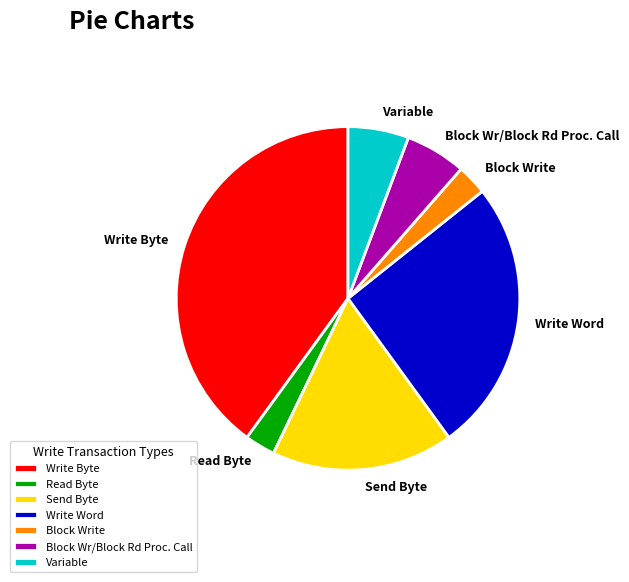

What is the ratio of the value at Block Write to the value at Block Wr/Block Rd Proc. Call?

0.5